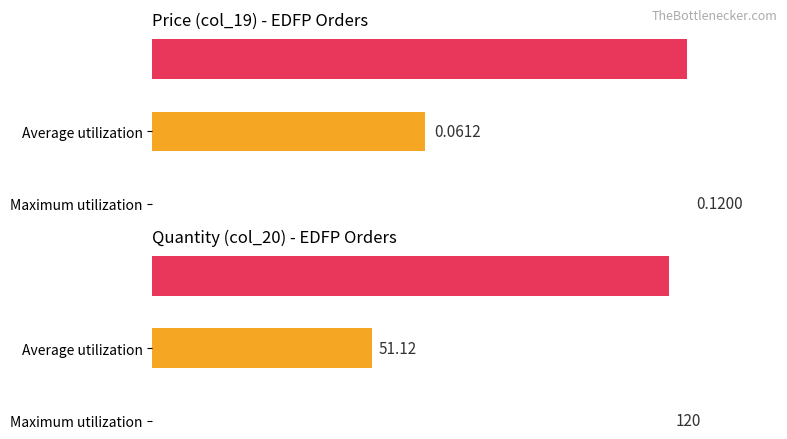

What is the value of the Price (col_19) bar at the 3rd from the left?

0.1